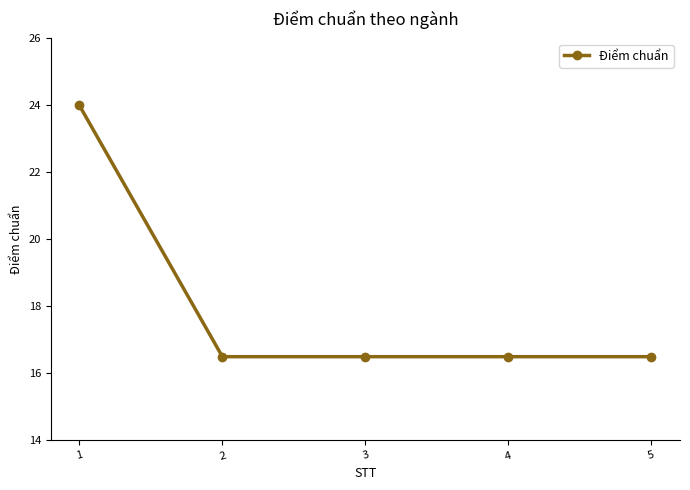

What is the maximum value shown in the chart?

24.0